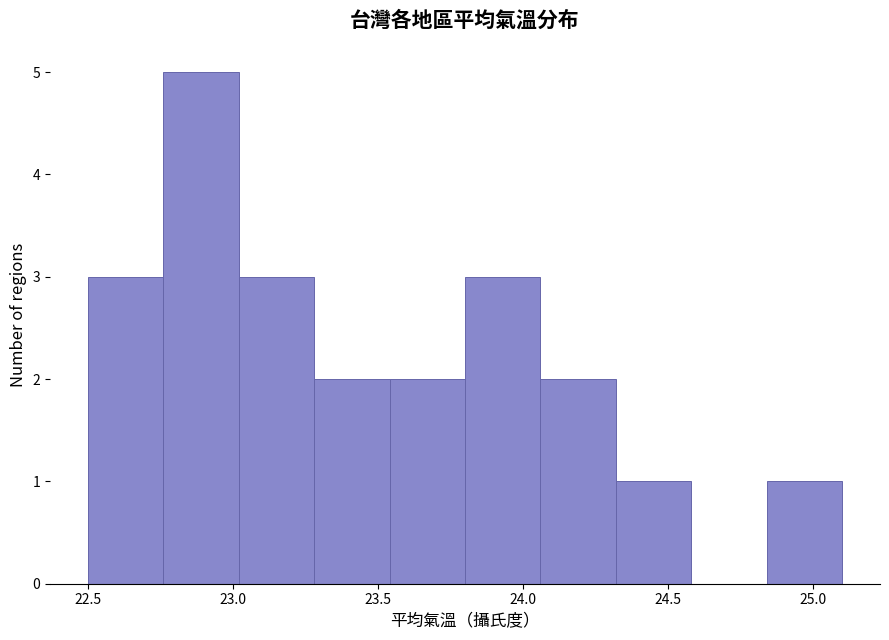

Over which range of the x-axis is the bar tallest?

22.76 to 23.02